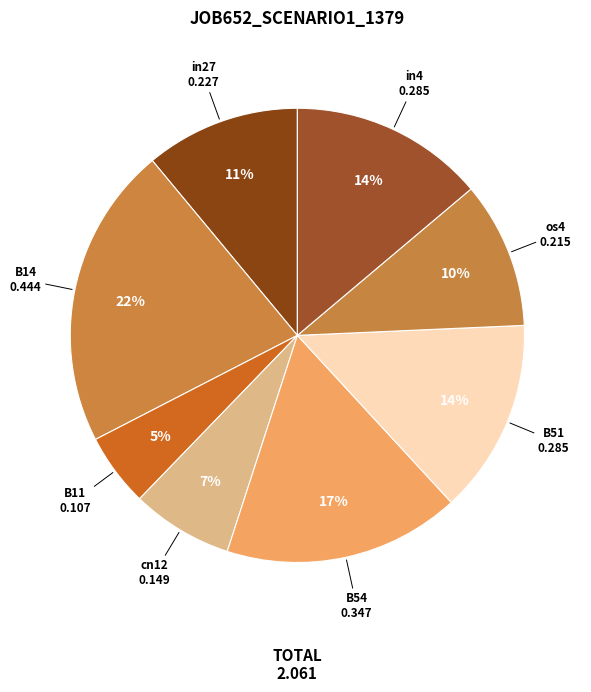

Does any single category account for the majority?

No